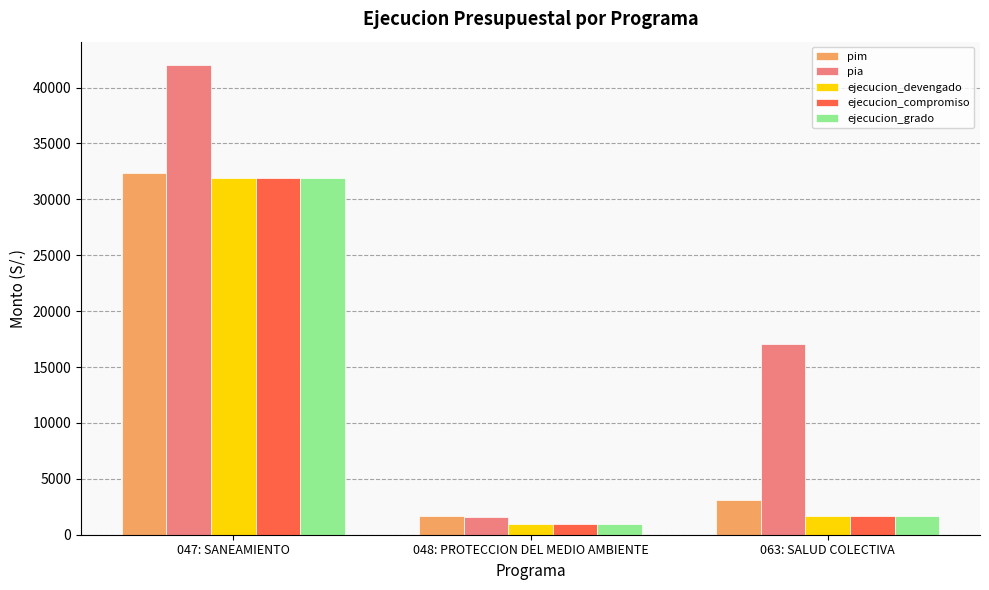

Between 047: SANEAMIENTO and 048: PROTECCION DEL MEDIO AMBIENTE, which series saw the biggest shift?

pia